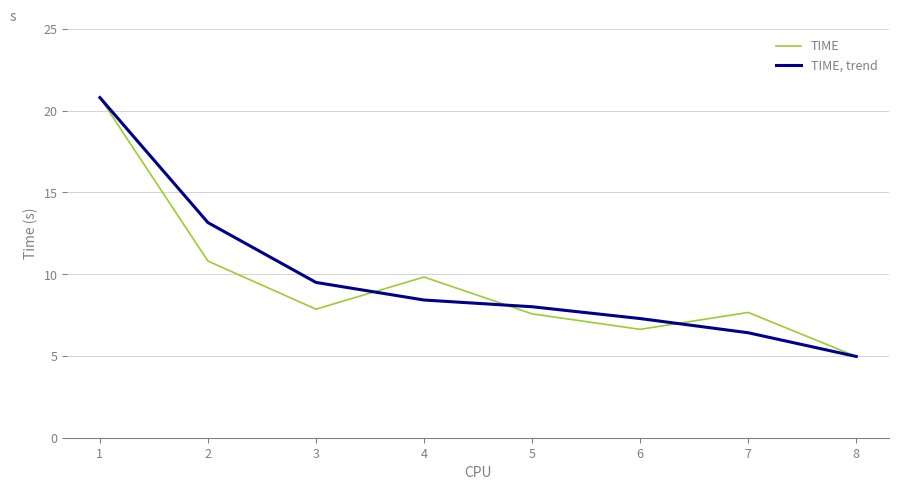

Which series has the largest total across all categories?

TIME, trend